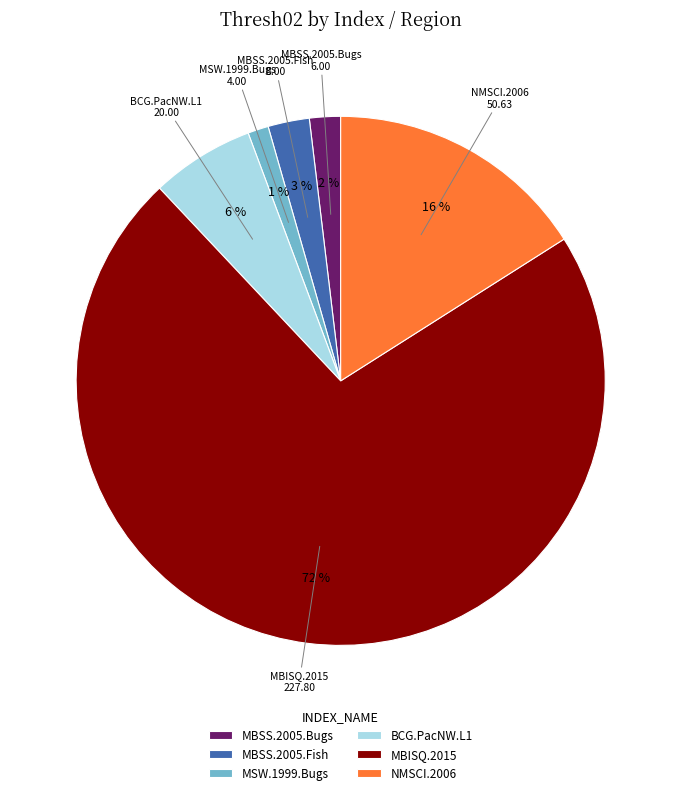

Do MBSS.2005.Bugs and NMSCI.2006 together represent more than half of the pie?

No